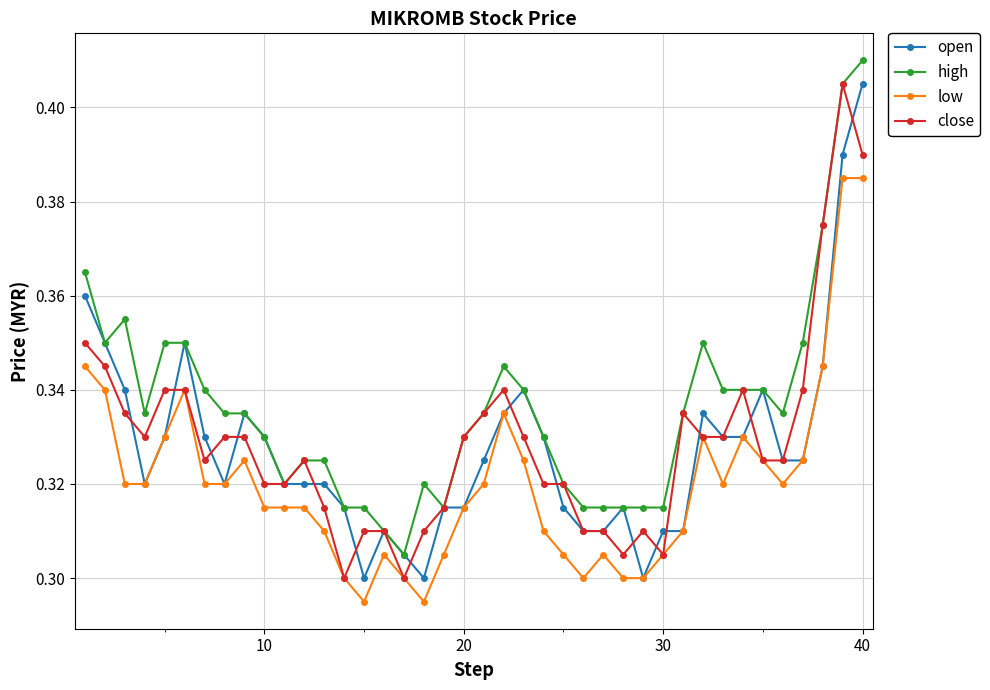

Count the open values in the range 0 to 1.

40